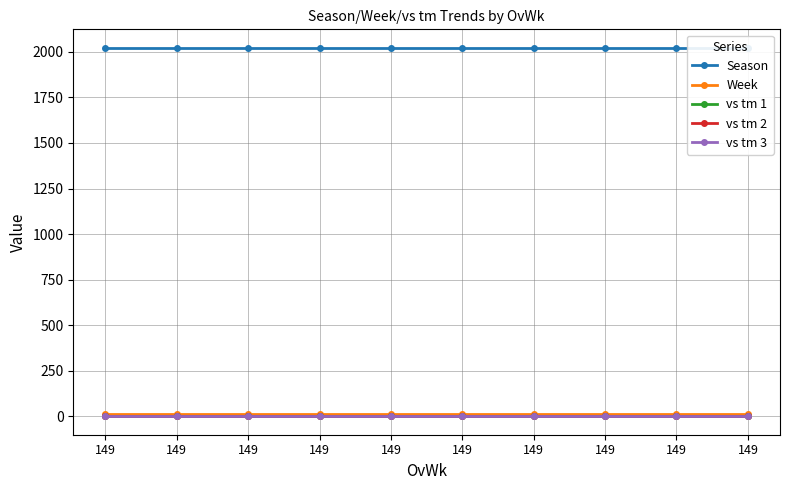

Where is Season nearest to the value 2022?

149